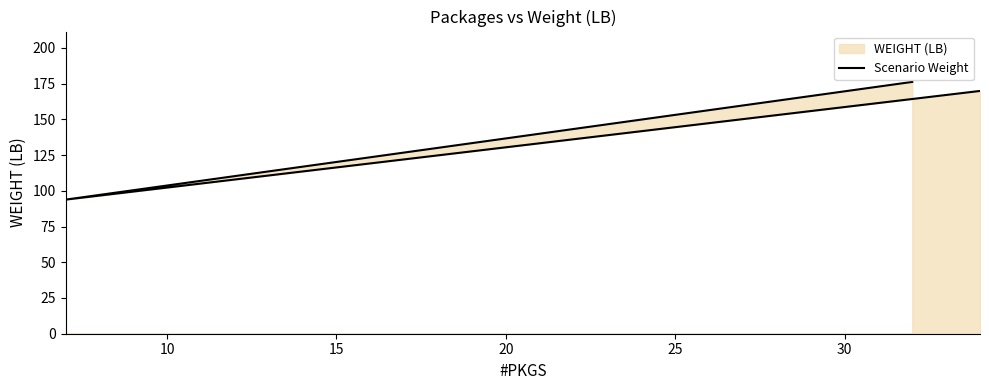

What is the difference between the maximum and minimum values?

82.4